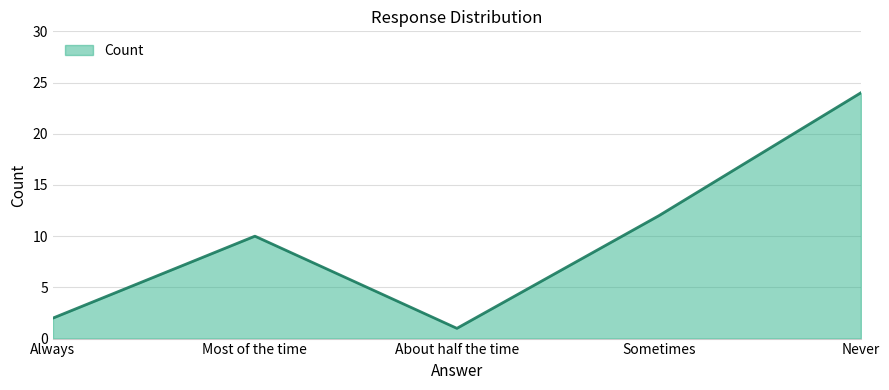

What is the difference between the maximum and minimum values?

23